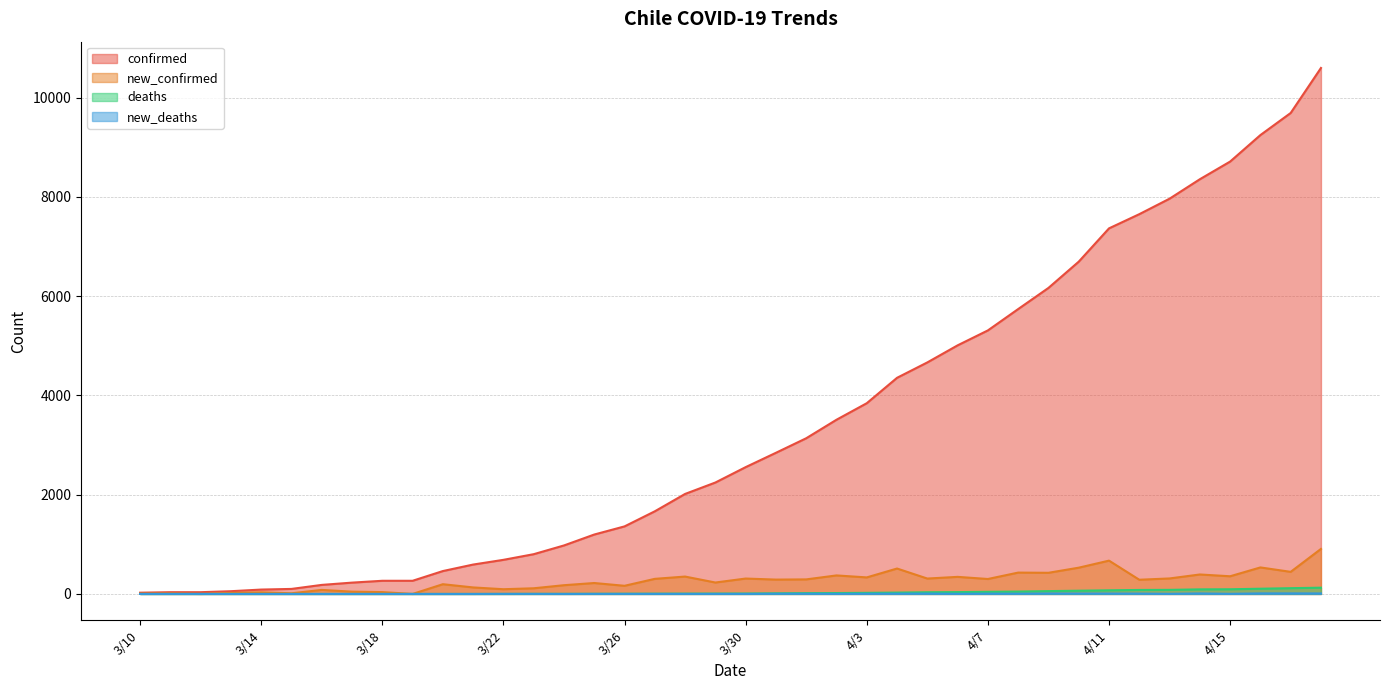

Reading left to right, list all the values displayed in this chart.

confirmed: 25	35	35	55	88	101	182	228	265	265	461	592	687	801	977	1197	1361	1665	2015	2245	2555	2844	3137	3510	3843	4355	4665	5009	5310	5740	6166	6695	7366	7652	7964	8356	8712	9246	9691	10598
new_confirmed: 5	10	0	20	33	13	81	46	37	0	196	131	95	114	176	220	164	304	350	230	310	289	293	373	333	512	310	344	301	430	426	529	671	286	312	392	356	534	445	907
deaths: 0	0	0	0	0	0	0	0	0	0	0	0	1	2	2	3	4	5	6	7	8	12	16	18	22	27	34	37	43	48	57	65	73	80	82	92	94	105	116	126
new_deaths: 0	0	0	0	0	0	0	0	0	0	0	0	1	1	0	1	1	1	1	1	1	4	4	2	4	5	7	3	6	5	9	8	8	7	2	10	2	11	11	10